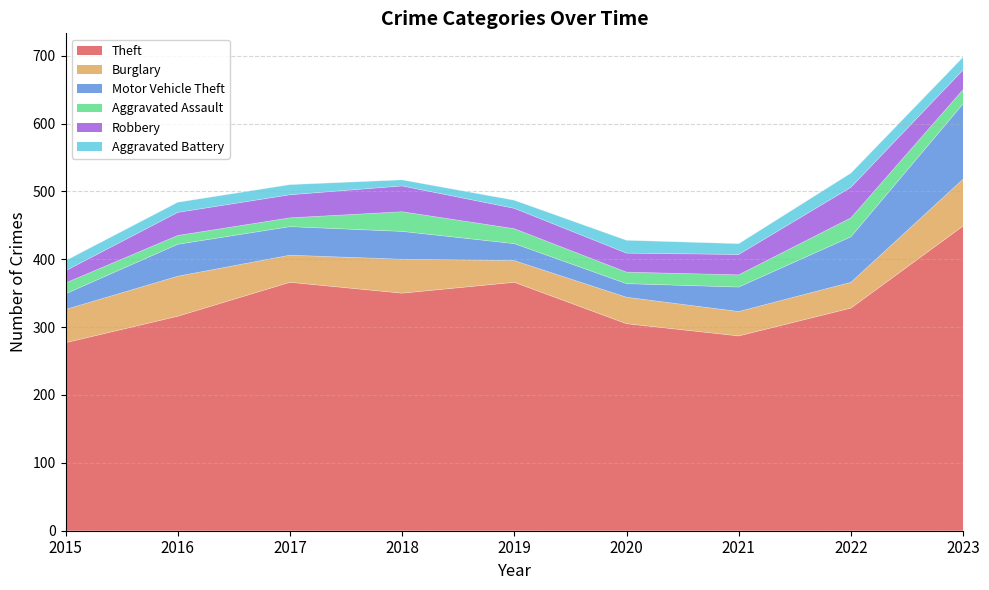

True or false: Aggravated Battery has more than 0 points higher than both neighbors.

True